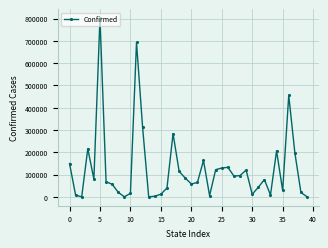

What is the difference between the maximum and second lowest values?

802316